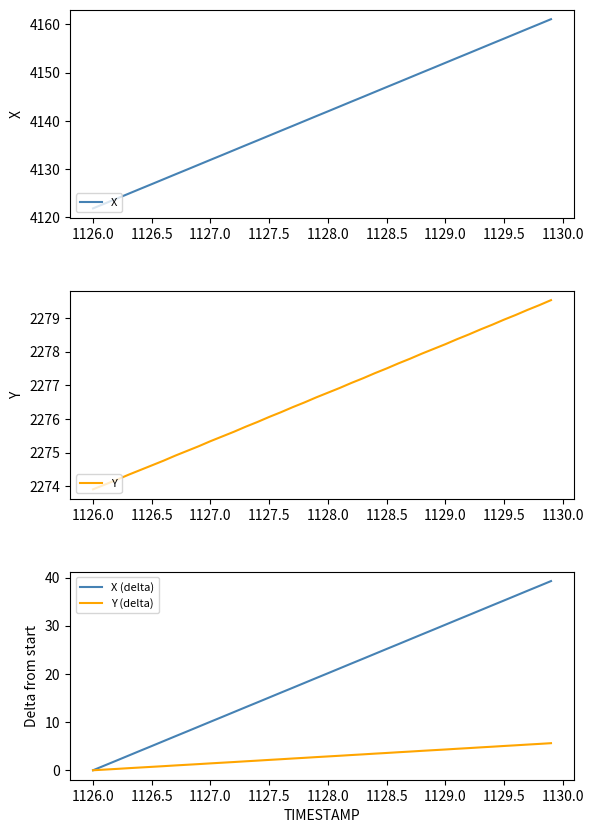

What is the highest value of the X series?

4161.1